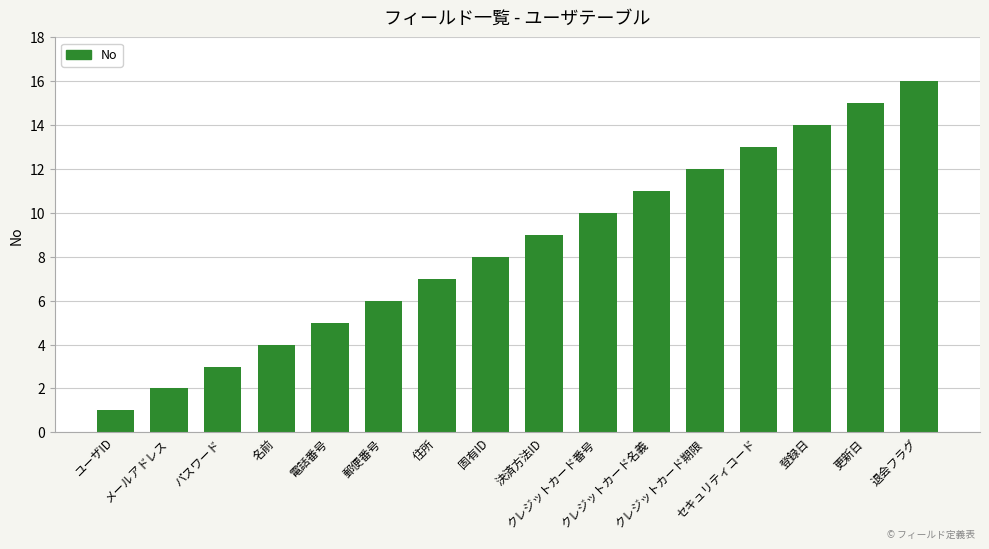

What is the label of the 13th bar from the right?

名前